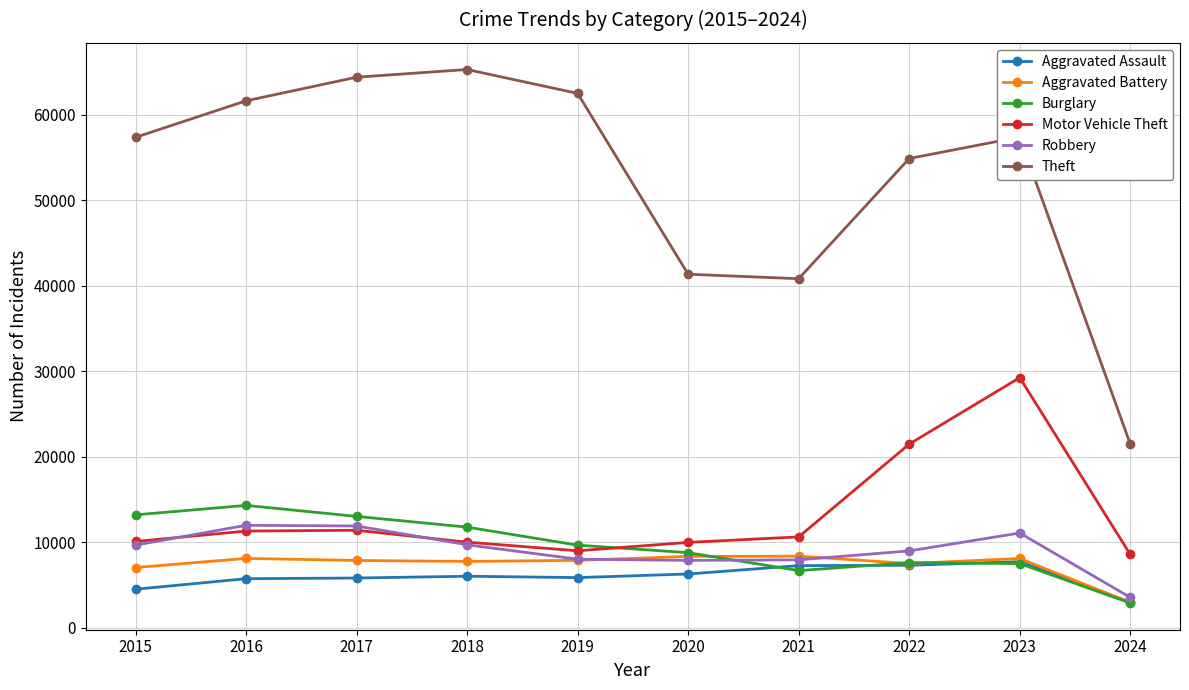

At which label is Motor Vehicle Theft closest to 18892?

2022